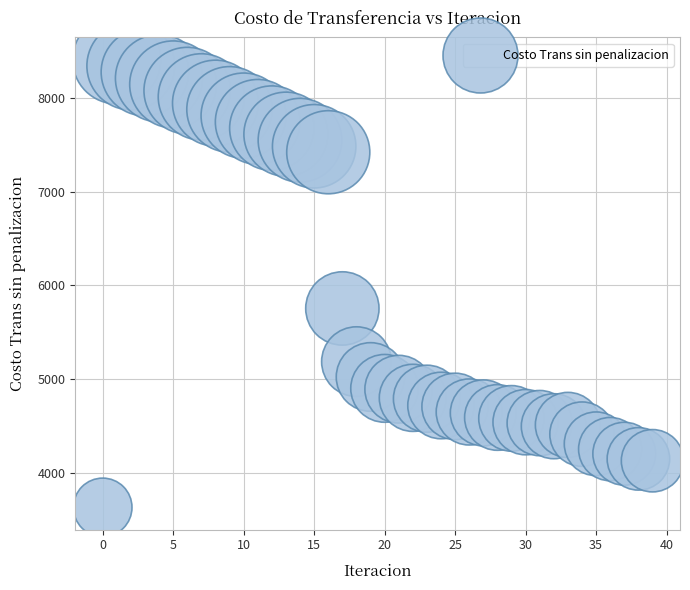

What Y value in the scatter plot is closest to 6020?

5755.4